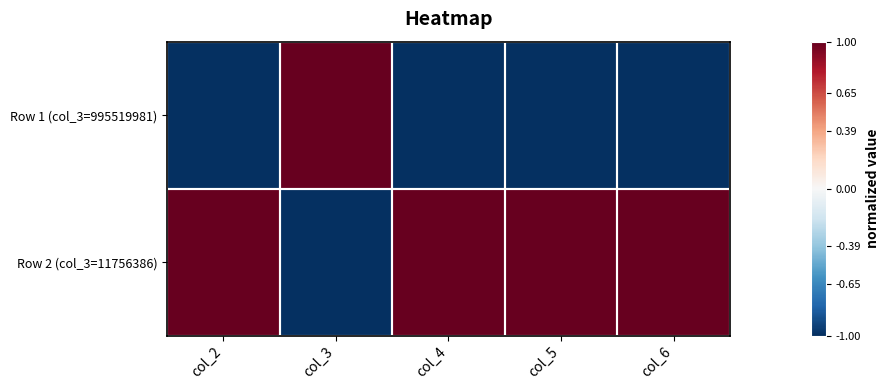

At which category does the chart reach its peak across all series?

col_3